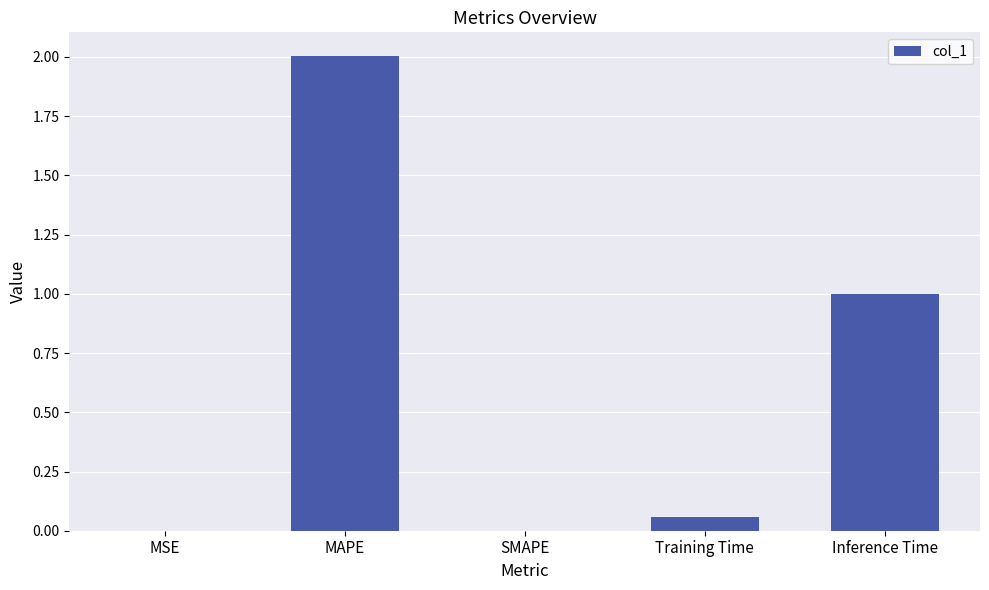

Between MAPE and SMAPE, which is larger?

MAPE